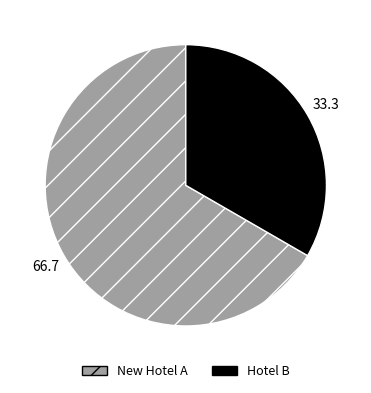

Rank the categories by value from lowest to highest.

Hotel B, New Hotel A